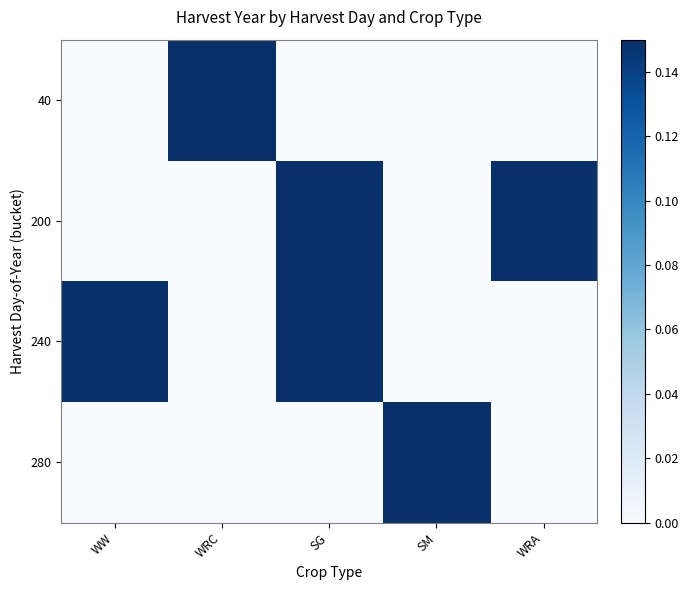

Reading left to right, extract all data points from this chart.

40: WW=0.0	WRC=0.6	SG=0.0	SM=0.0	WRA=0.0
200: WW=0.0	WRC=0.0	SG=0.4	SM=0.0	WRA=0.6
240: WW=0.9	WRC=0.0	SG=1.0	SM=0.0	WRA=0.0
280: WW=0.0	WRC=0.0	SG=0.0	SM=0.7	WRA=0.0